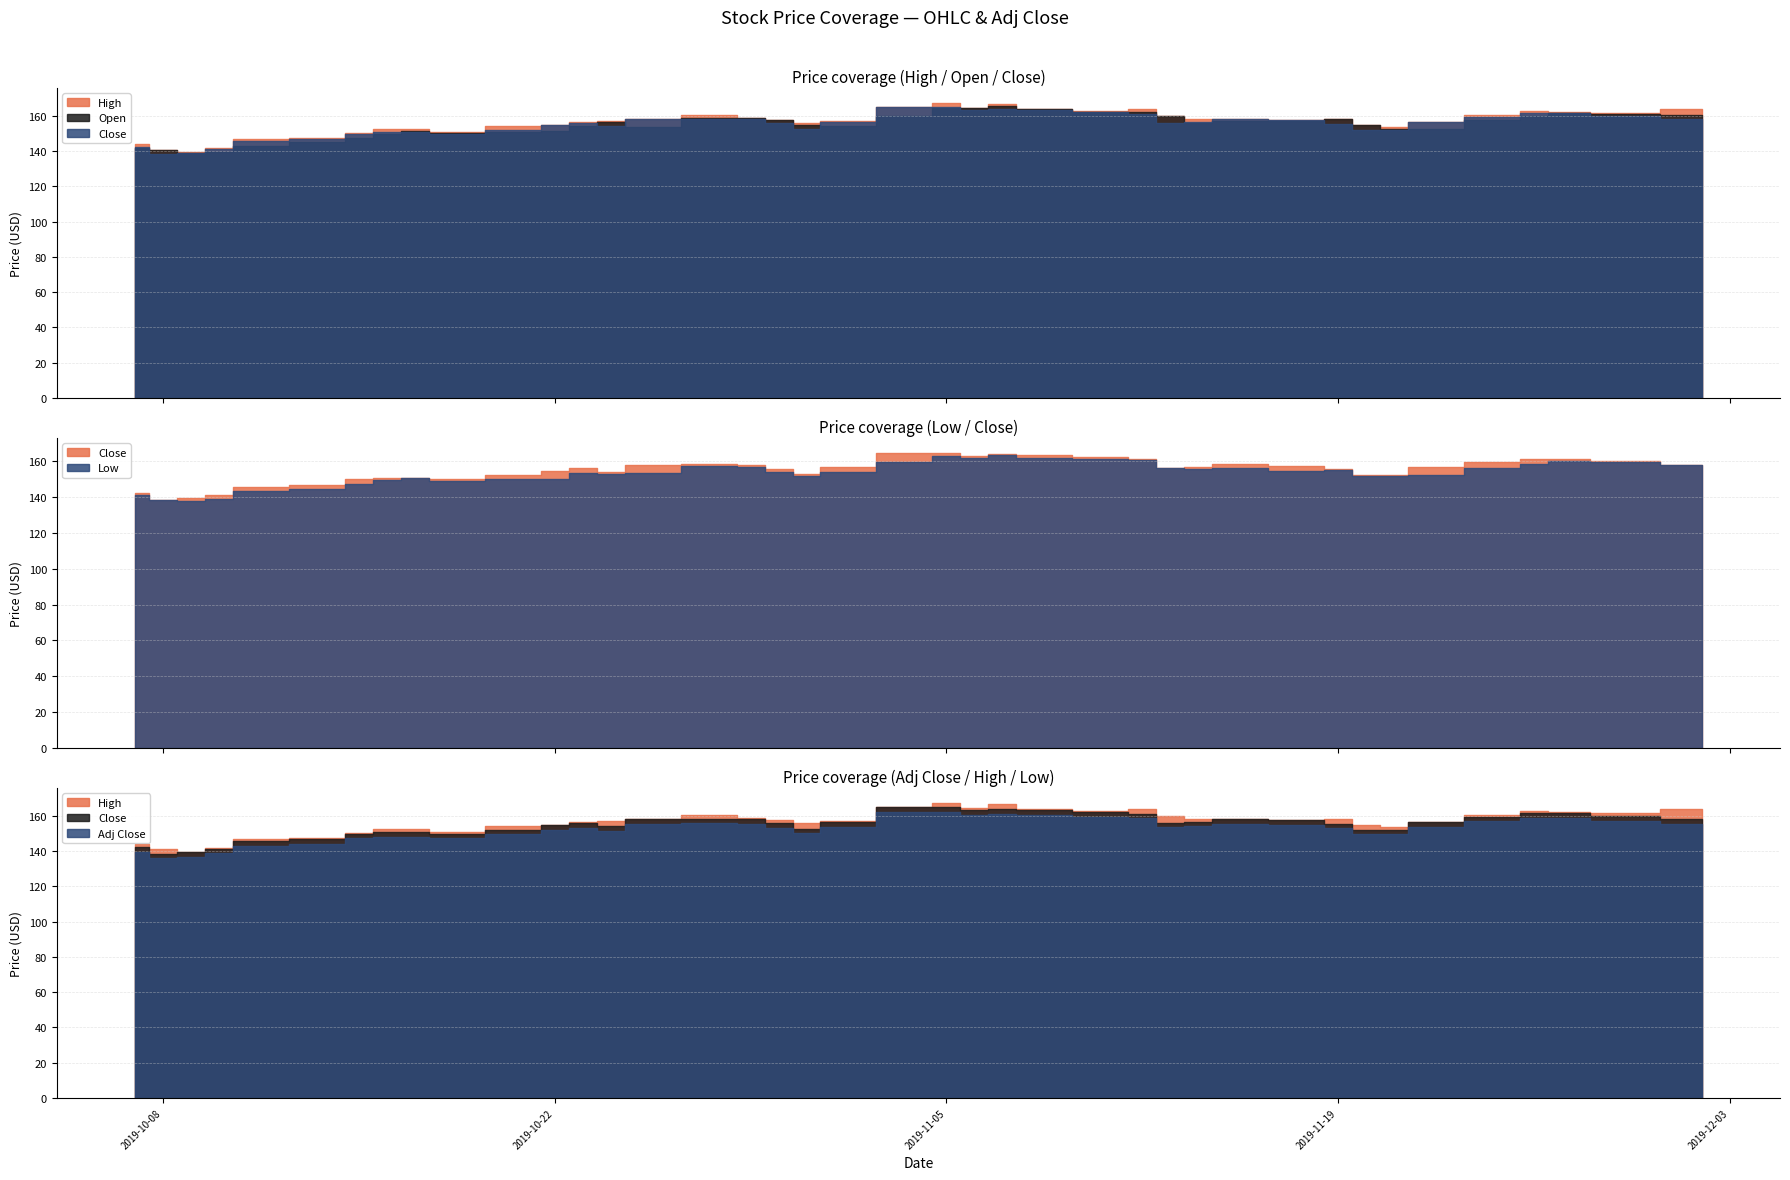

True or false: Low and High intersect in this chart.

False